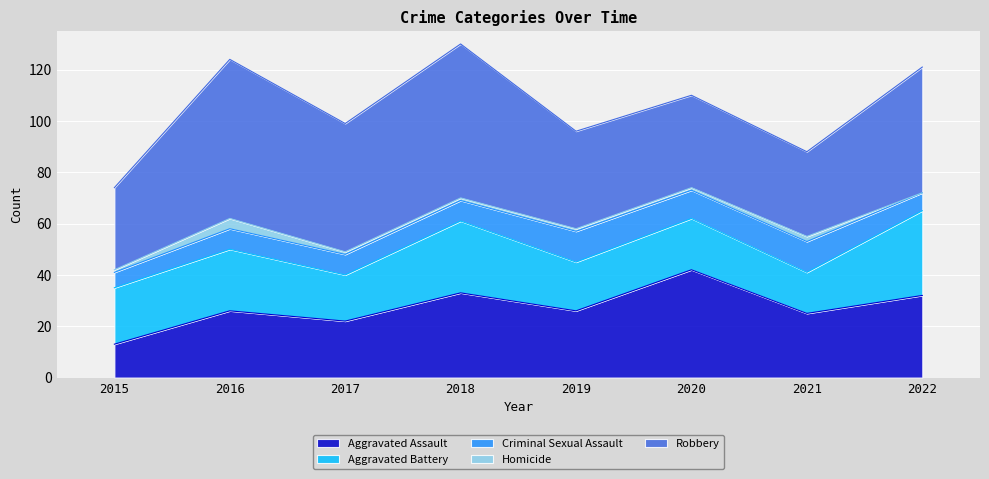

Reading left to right, list all the values displayed in this chart.

Aggravated Assault: 2015=13	2016=26	2017=22	2018=33	2019=26	2020=42	2021=25	2022=32
Aggravated Battery: 2015=22	2016=24	2017=18	2018=28	2019=19	2020=20	2021=16	2022=33
Criminal Sexual Assault: 2015=6	2016=8	2017=8	2018=8	2019=12	2020=11	2021=12	2022=7
Homicide: 2015=1	2016=4	2017=1	2018=1	2019=1	2020=1	2021=2	2022=0
Robbery: 2015=32	2016=62	2017=50	2018=60	2019=38	2020=36	2021=33	2022=49